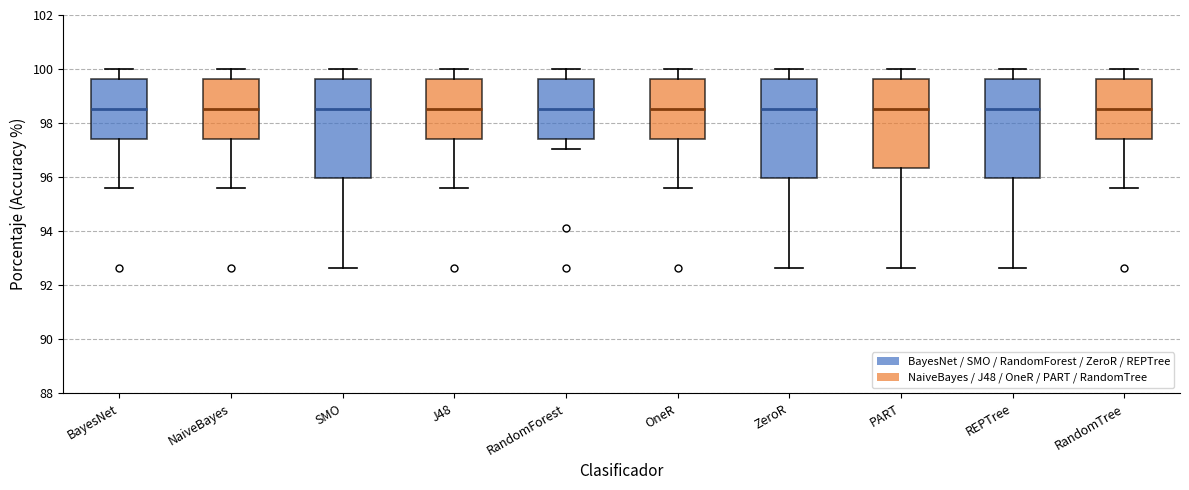

Reading left to right, read every box against the y-axis: the position of its median line, the range the box covers, and the ends of its whiskers. The values are not printed on the chart, so give them approximately, as read against the axis.

BayesNet: median 98.6, box 97.4 to 99.6, whiskers 95.6 to 100.0
NaiveBayes: median 98.6, box 97.4 to 99.6, whiskers 95.6 to 100.0
SMO: median 98.6, box 96.0 to 99.6, whiskers 92.6 to 100.0
J48: median 98.6, box 97.4 to 99.6, whiskers 95.6 to 100.0
RandomForest: median 98.6, box 97.4 to 99.6, whiskers 97.0 to 100.0
OneR: median 98.6, box 97.4 to 99.6, whiskers 95.6 to 100.0
ZeroR: median 98.6, box 96.0 to 99.6, whiskers 92.6 to 100.0
PART: median 98.6, box 96.4 to 99.6, whiskers 92.6 to 100.0
REPTree: median 98.6, box 96.0 to 99.6, whiskers 92.6 to 100.0
RandomTree: median 98.6, box 97.4 to 99.6, whiskers 95.6 to 100.0